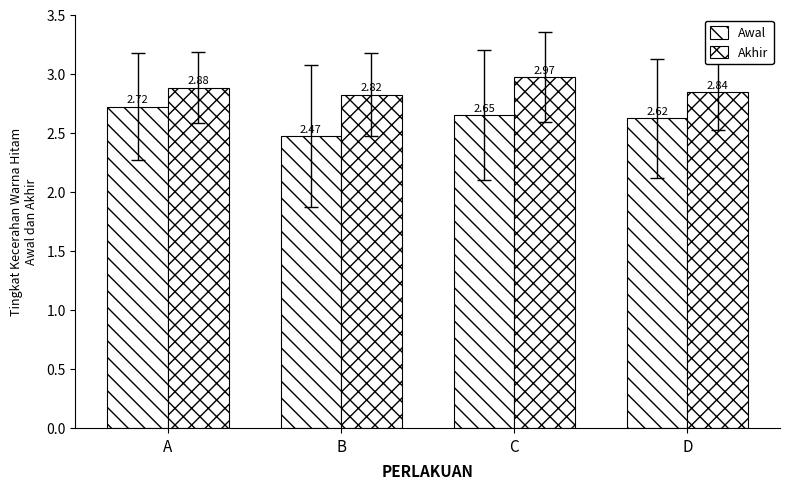

Between B and C, which is larger?

C